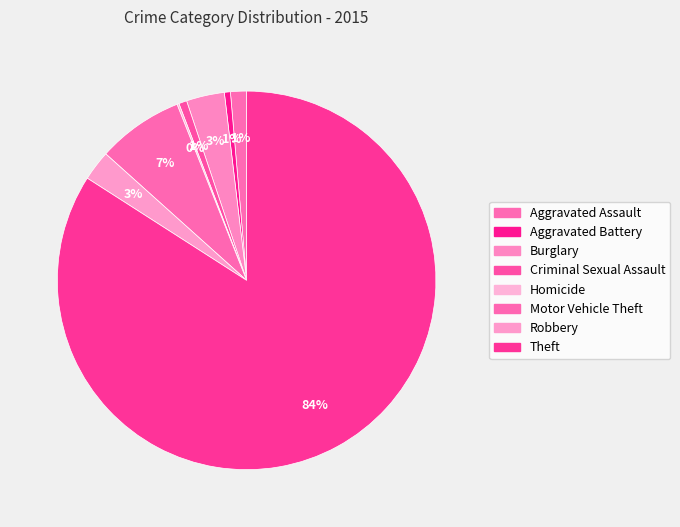

To the nearest percent, what portion does Motor Vehicle Theft represent?

7%